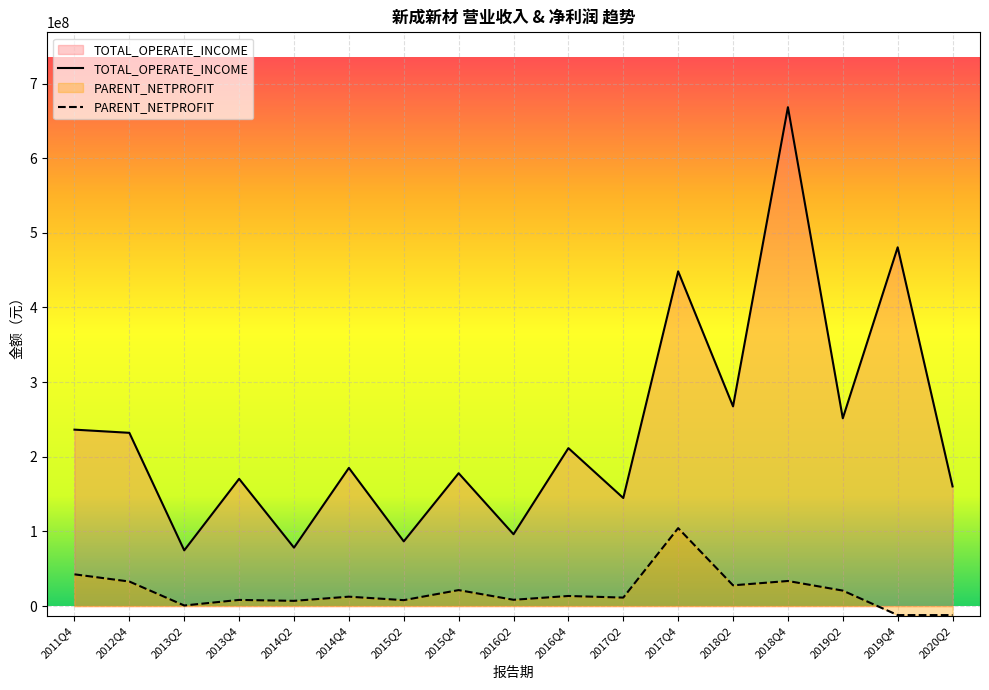

How many negative values does the PARENT_NETPROFIT series have?

2